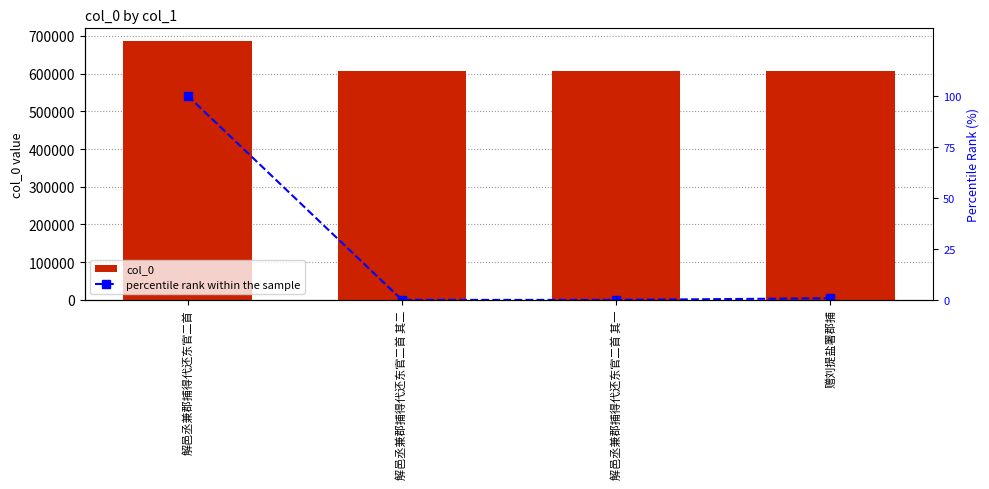

What is the sum of all percentile rank within the sample values?

100.8